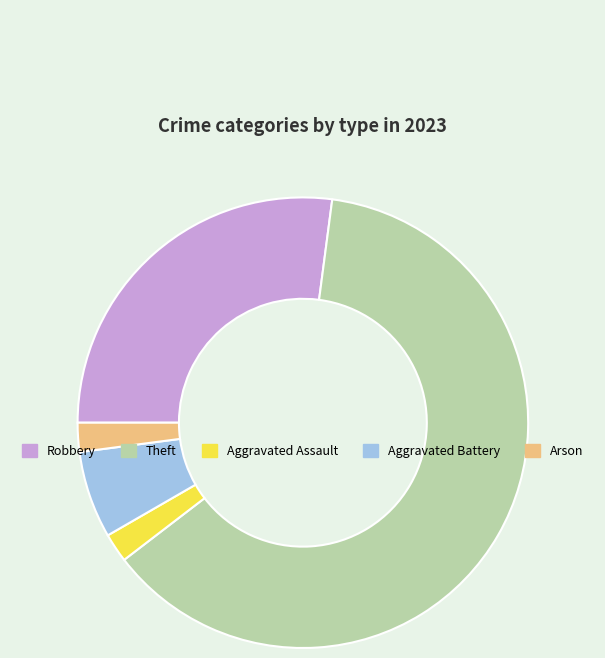

Is it true that Theft is 48% of the pie?

False